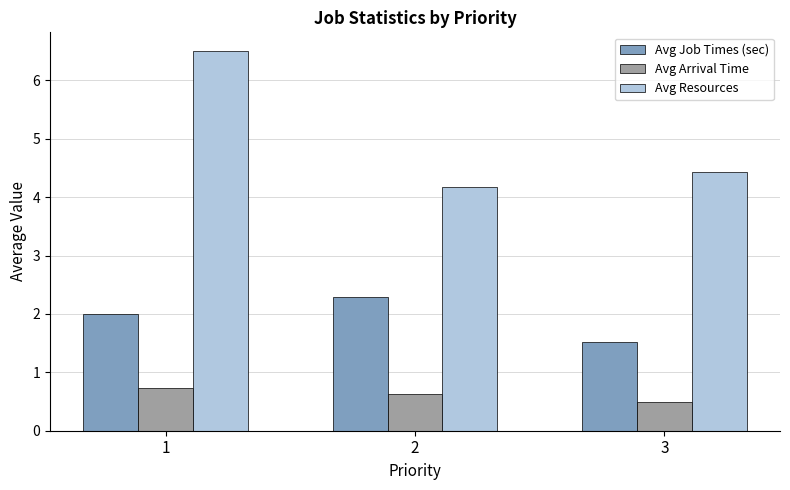

Reading left to right, what are all the values shown in this chart?

Avg Job Times (sec): 1=2.0	2=2.3	3=1.5
Avg Arrival Time: 1=0.7	2=0.6	3=0.5
Avg Resources: 1=6.5	2=4.2	3=4.4